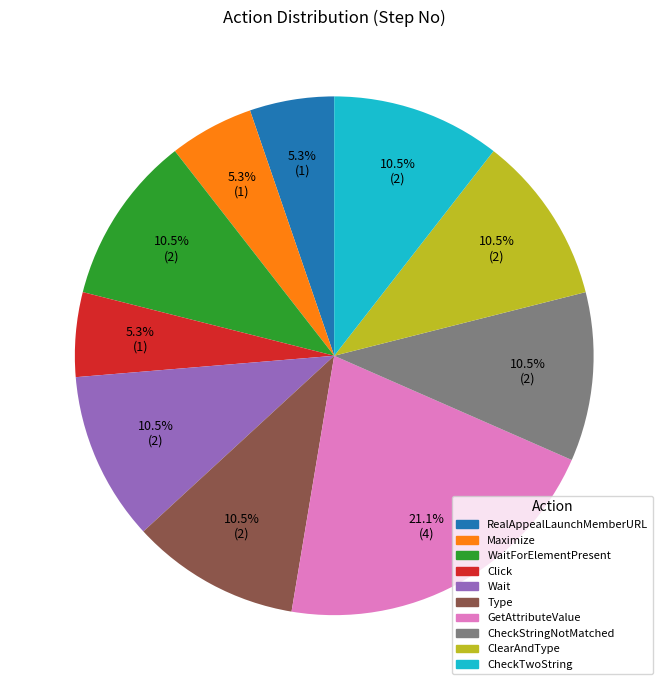

How many slices are in this pie chart?

10